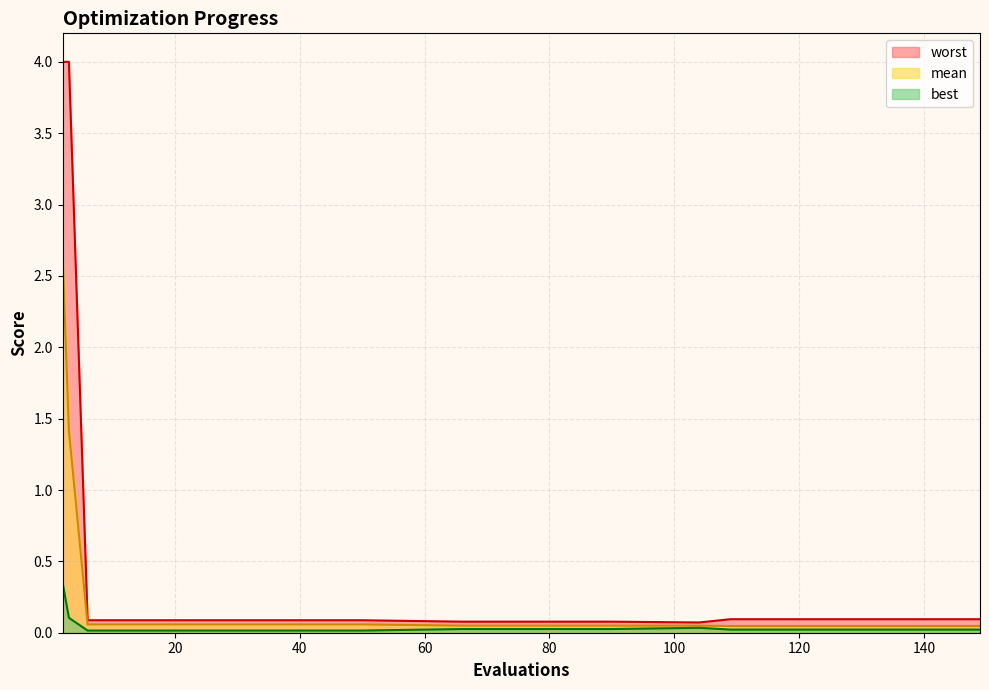

True or false: mean and best cross at least once.

False